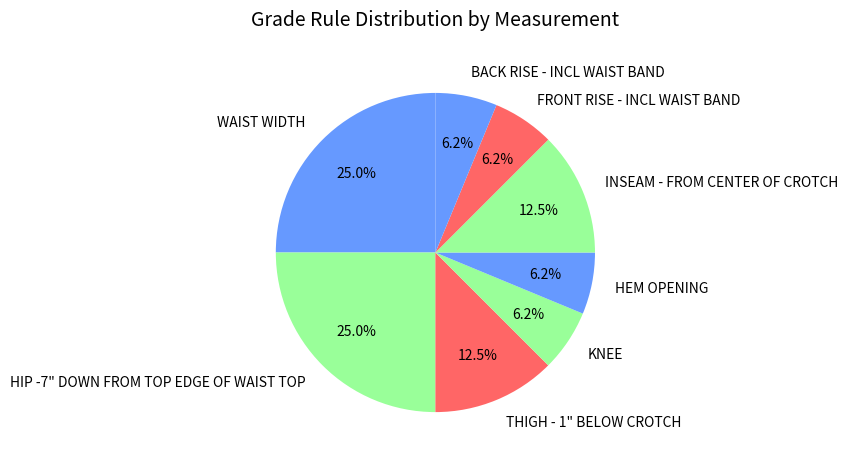

Between THIGH - 1" BELOW CROTCH and HEM OPENING, which is larger?

THIGH - 1" BELOW CROTCH